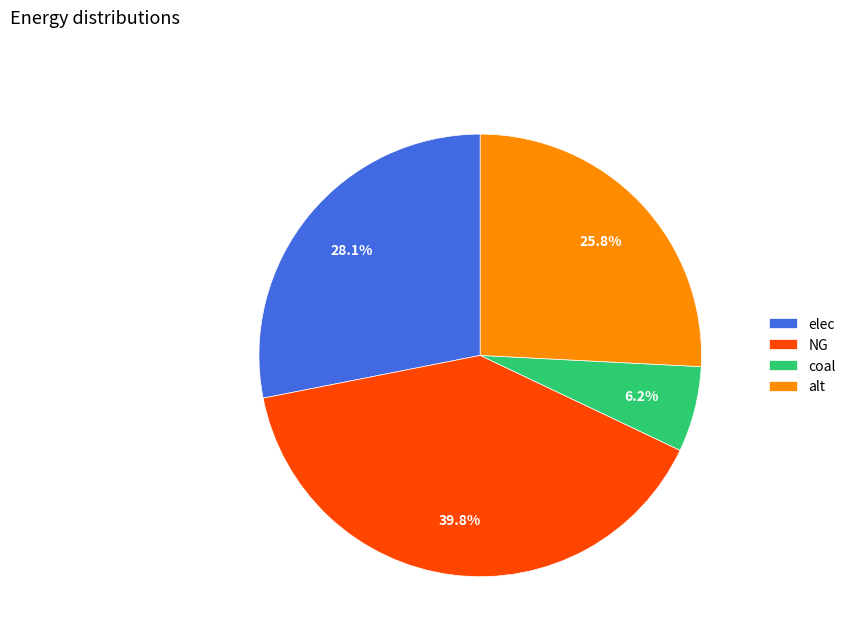

What portion of the pie excludes NG?

60.2%